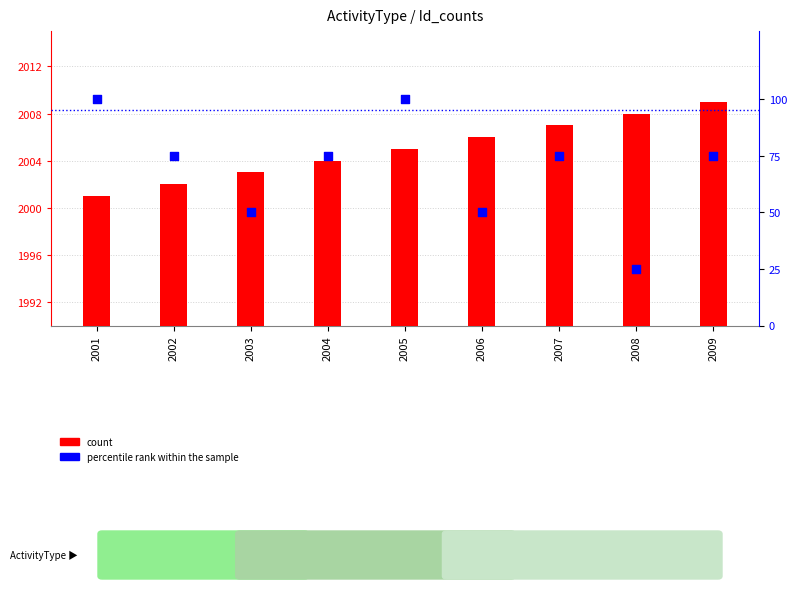

What is the total value across all series at 2001?

2101